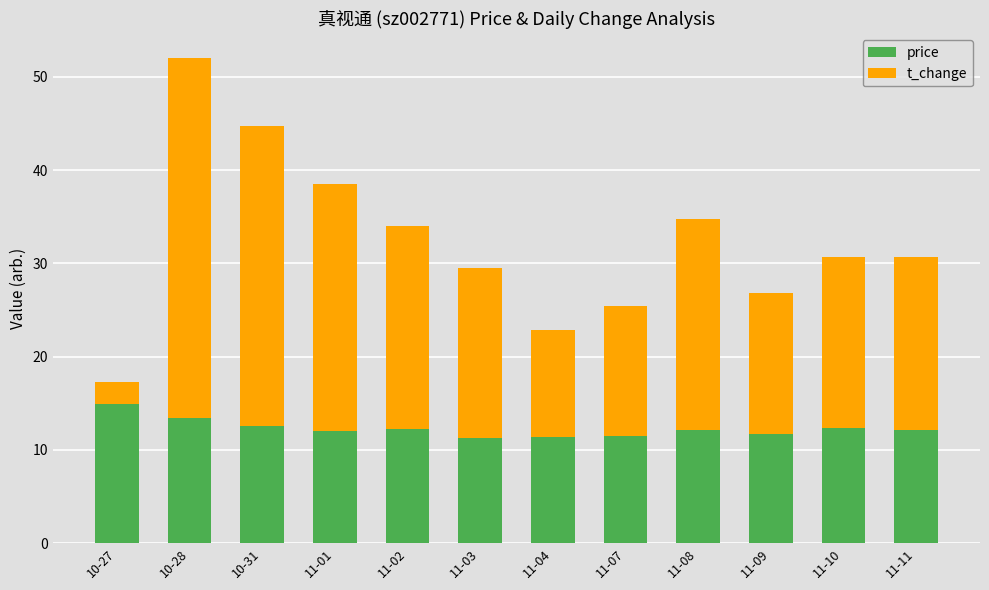

At which label does price reach its peak?

10-27